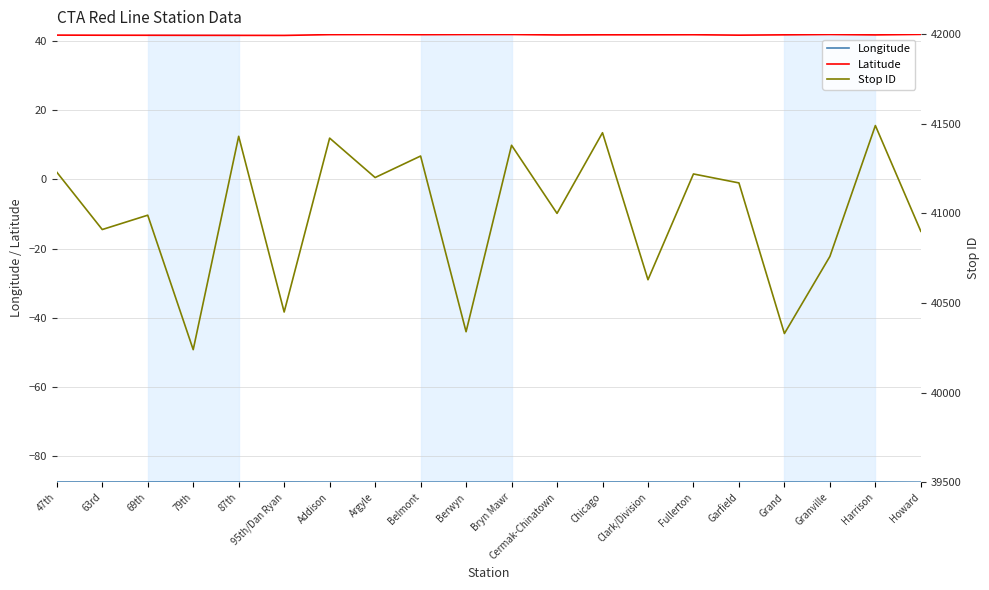

At which category is the sum across all series the highest?

Harrison